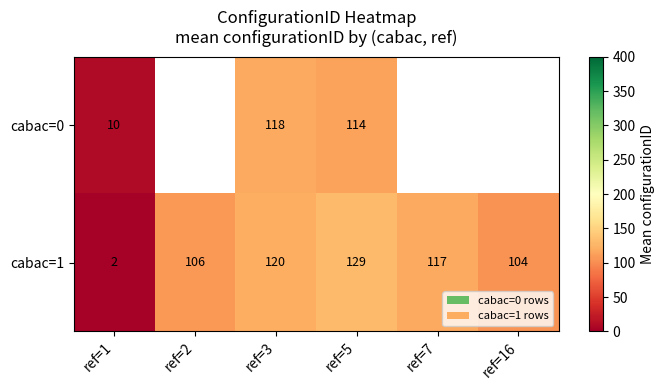

The value of cabac=0 at ref=3 is 118.0. True or false?

True